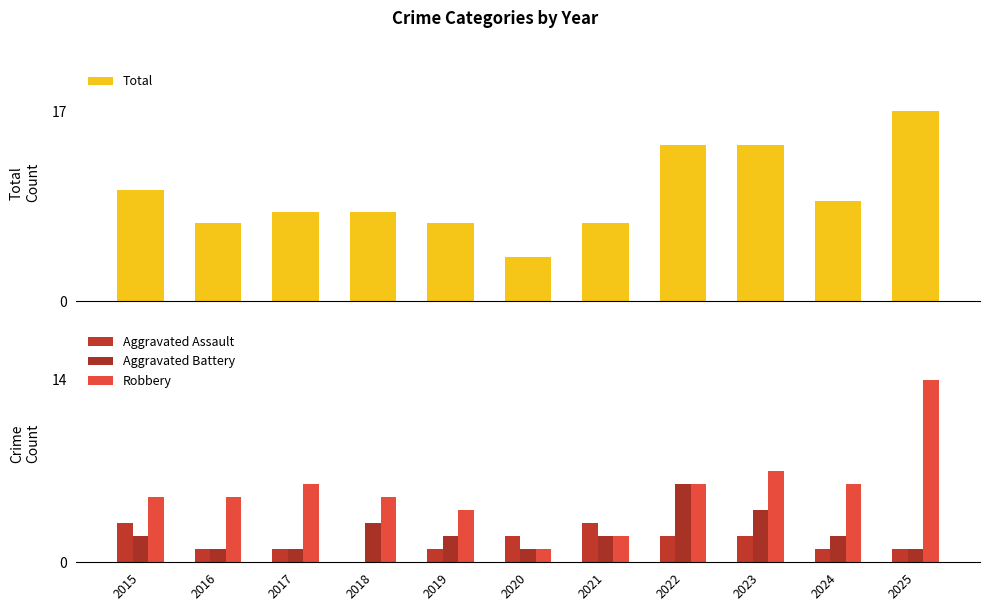

Rank the categories by Robbery value from lowest to highest.

2020, 2021, 2019, 2015, 2016, 2018, 2017, 2022, 2024, 2023, 2025